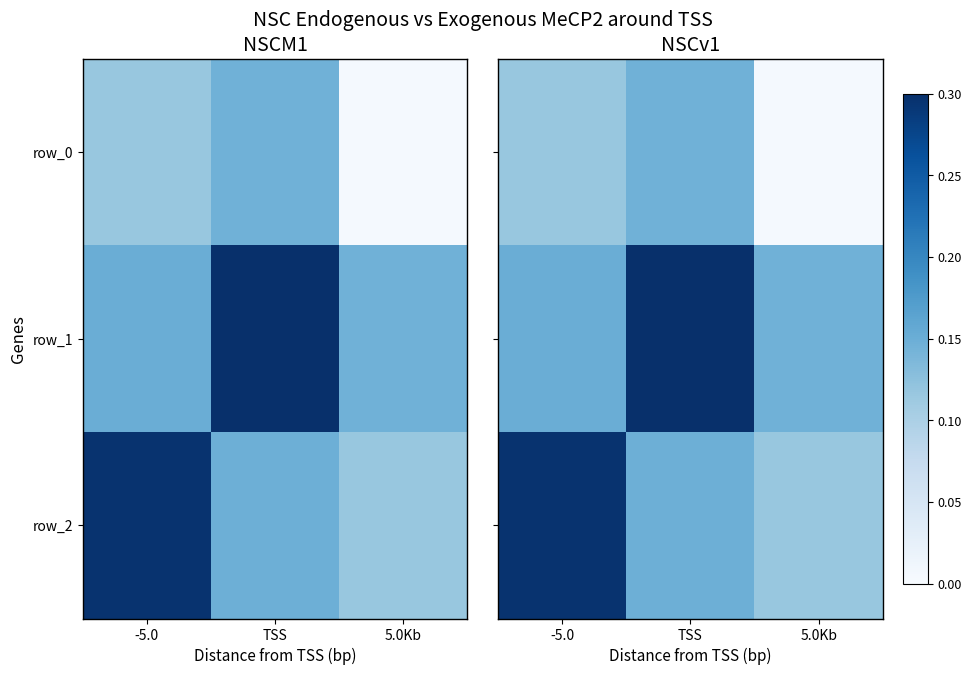

Where is row_1 nearest to the value 0?

-5.0